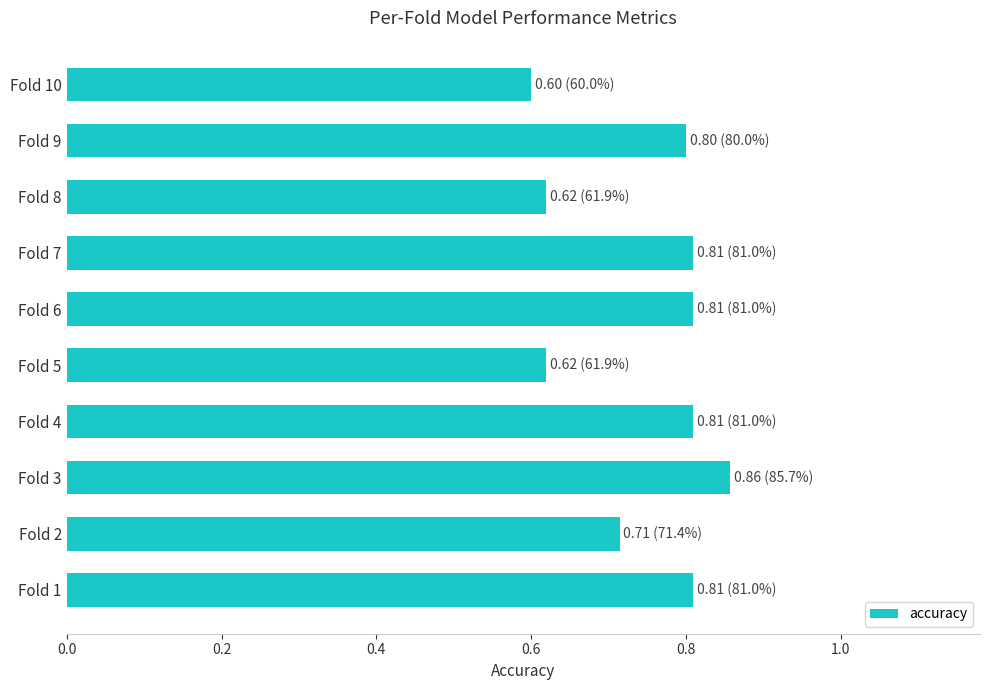

How many values are between 0 and 1?

10